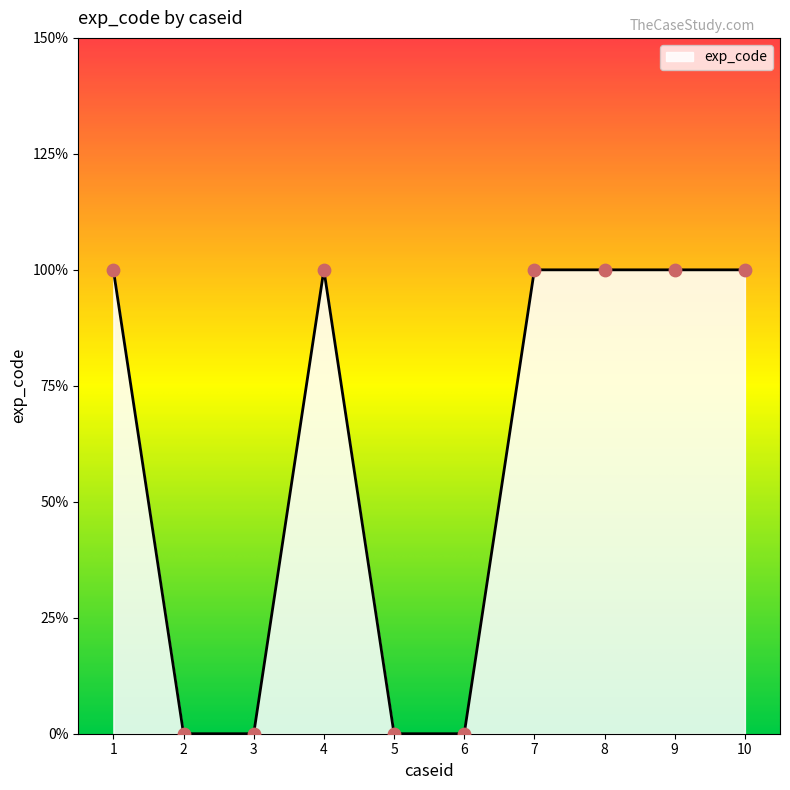

Does the chart have visible grid lines?

No